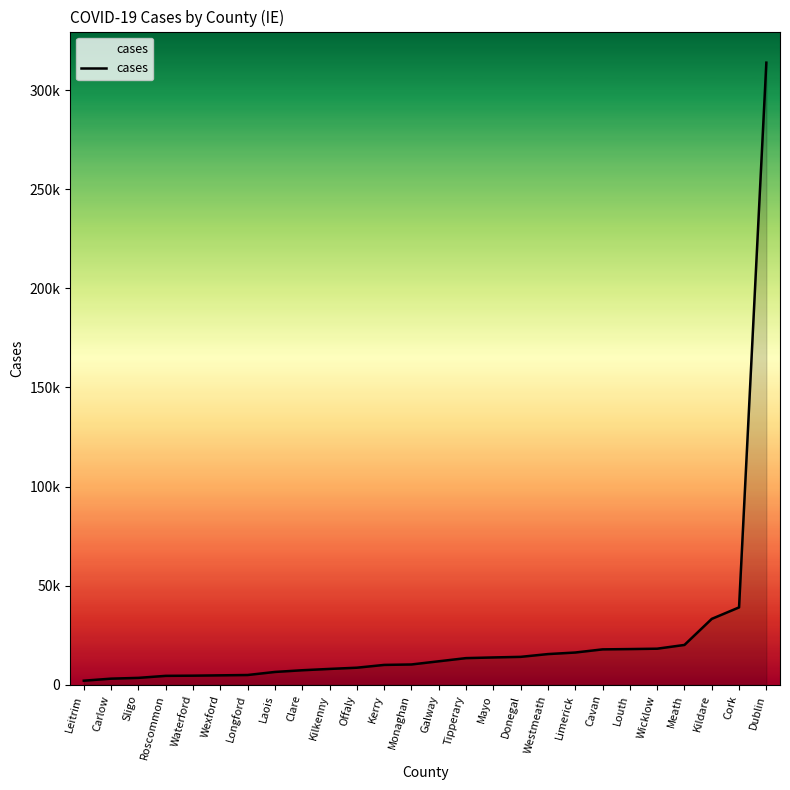

Reading right to left, what are all the values shown in this chart?

Dublin=313851	Cork=39021	Kildare=33230	Meath=20079	Wicklow=18185	Louth=17994	Cavan=17844	Limerick=16257	Westmeath=15471	Donegal=14069	Mayo=13773	Tipperary=13430	Galway=11834	Monaghan=10226	Kerry=10003	Offaly=8596	Kilkenny=7980	Clare=7312	Laois=6454	Longford=4913	Wexford=4745	Waterford=4574	Roscommon=4487	Sligo=3468	Carlow=3070	Leitrim=2045